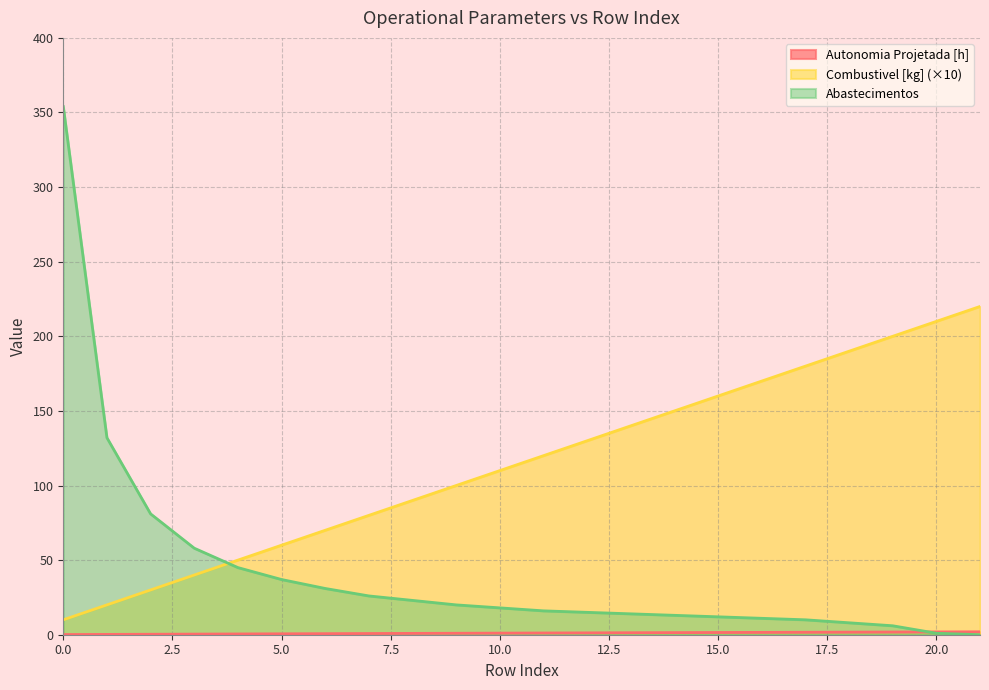

Does the chart display data point markers on the line(s)?

No